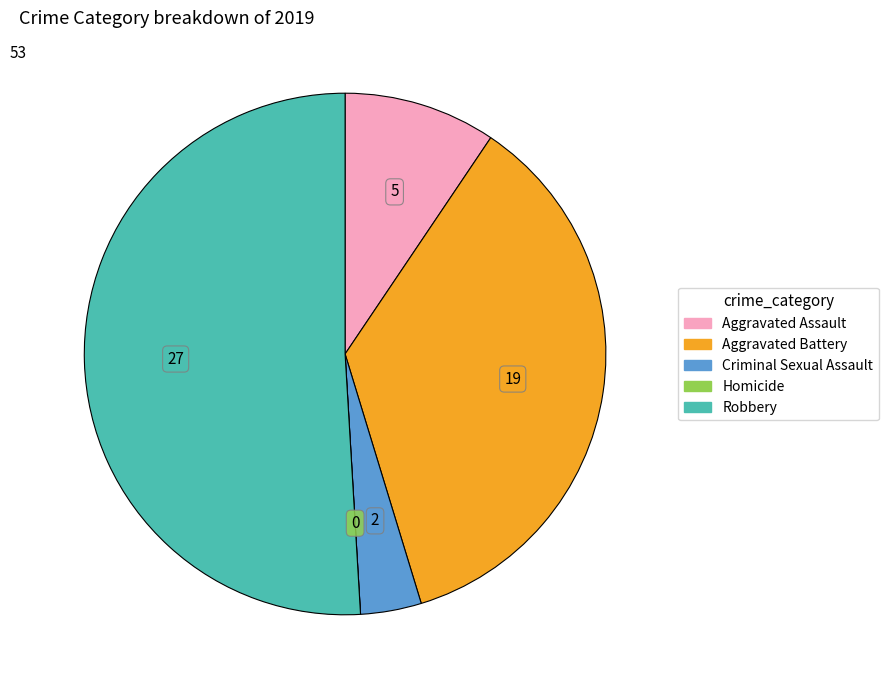

Which category has the biggest portion of the pie?

Robbery